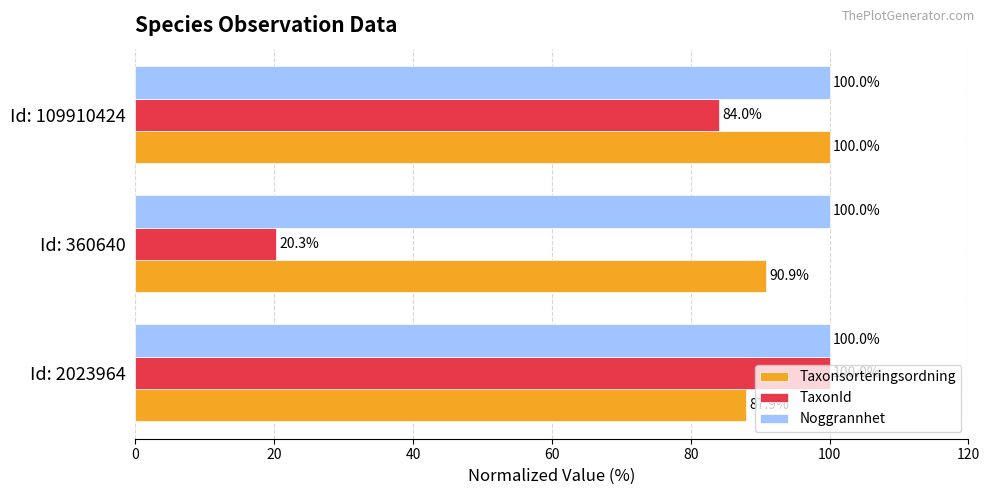

What is the maximum value shown in the chart?

100.0